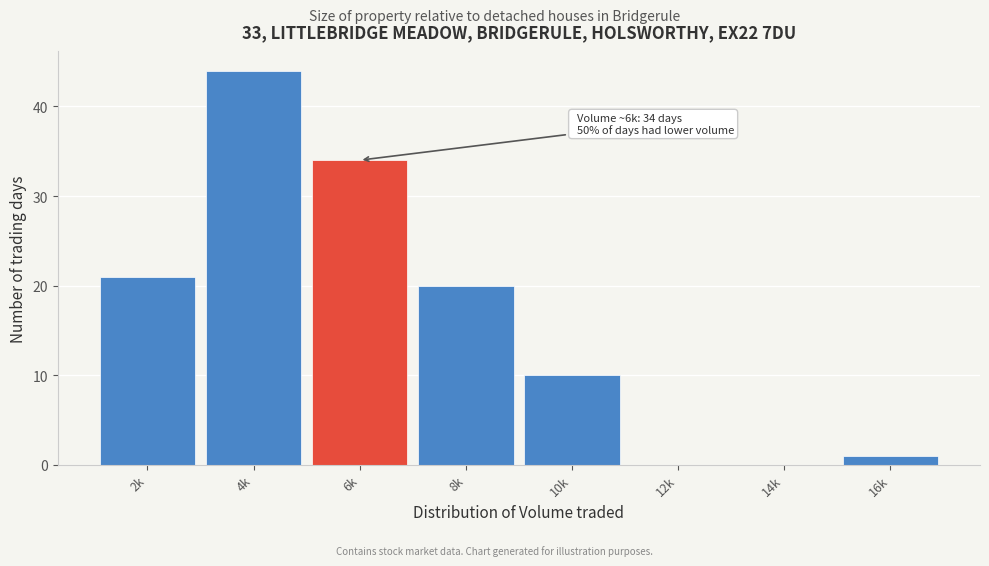

Reading left to right, transcribe all the data shown in this chart.

2k=21	4k=44	6k=34	8k=20	10k=10	12k=0	14k=0	16k=1